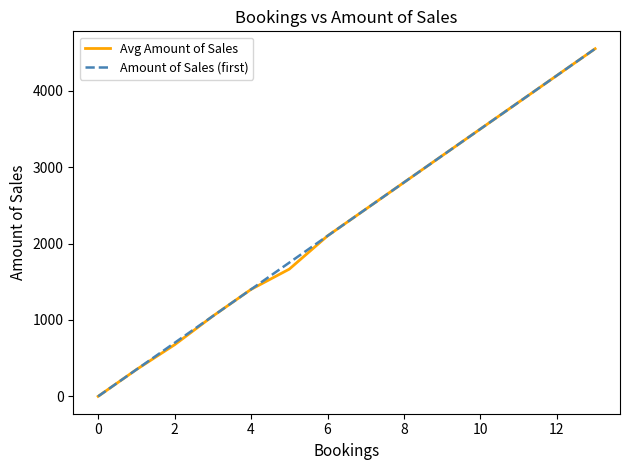

What is the highest value of the Avg Amount of Sales series?

4550